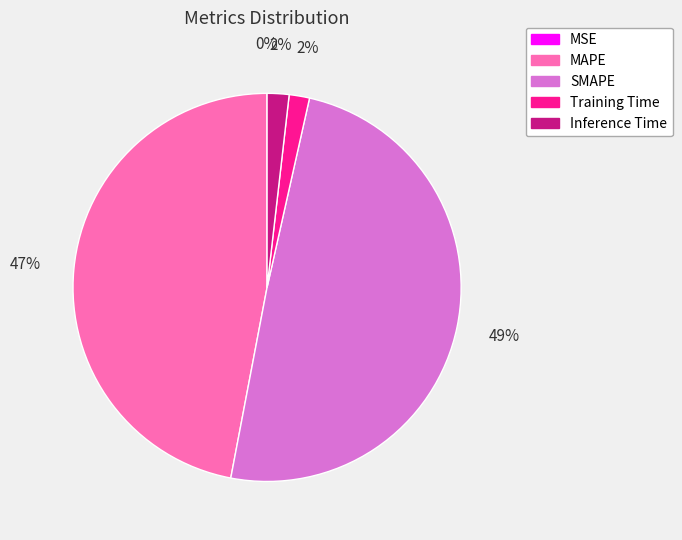

Combined, do MAPE and Training Time account for over 50%?

No